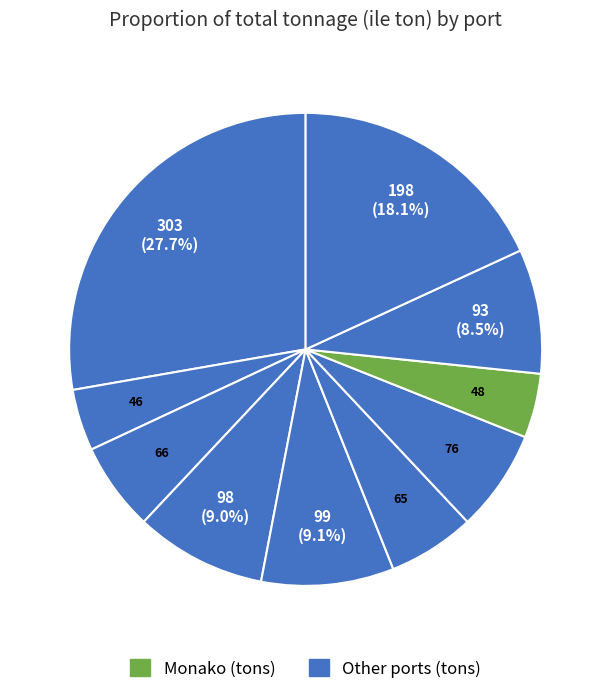

How many slices are in this pie chart?

10